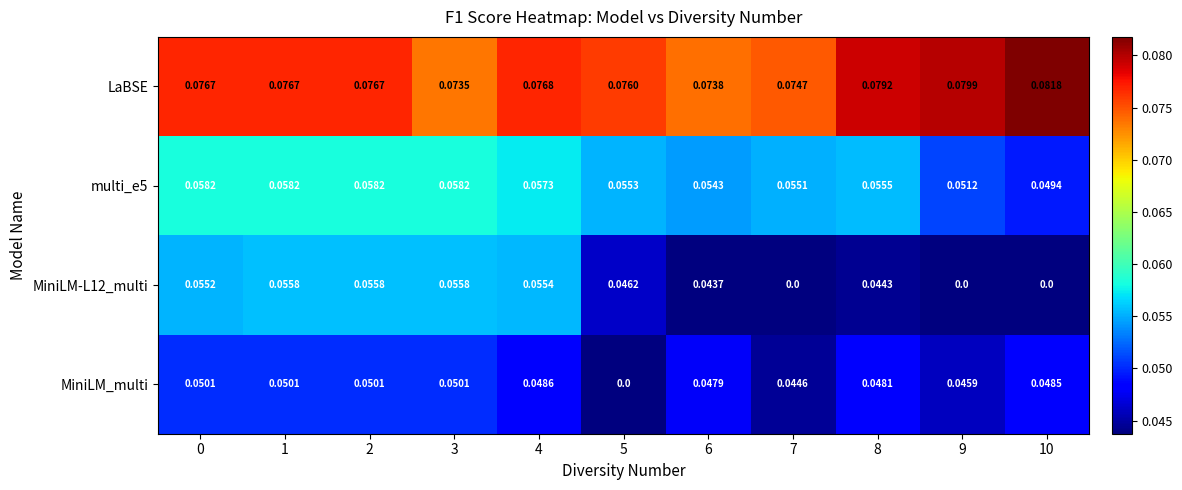

Is the value of LaBSE at 4 greater than the value of MiniLM_multi at 2?

Yes